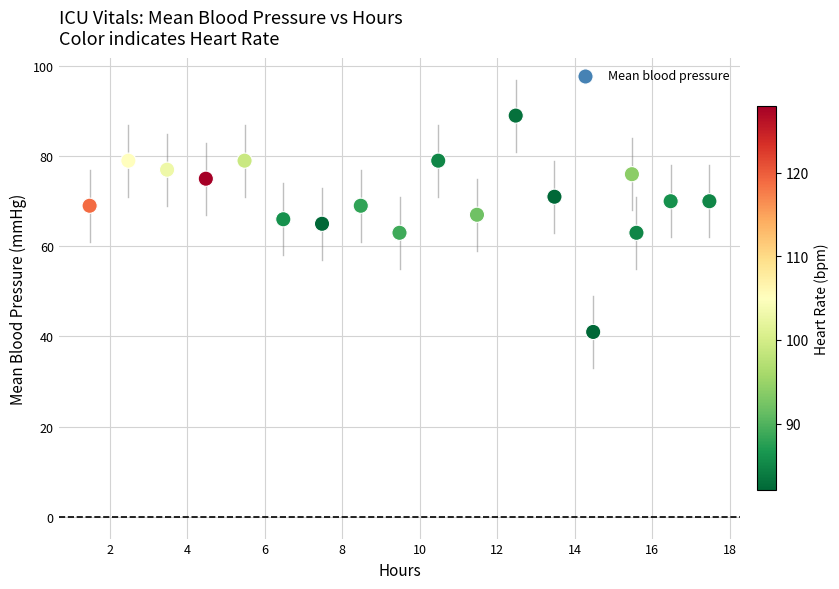

What is the range of Y values (max minus min)?

48